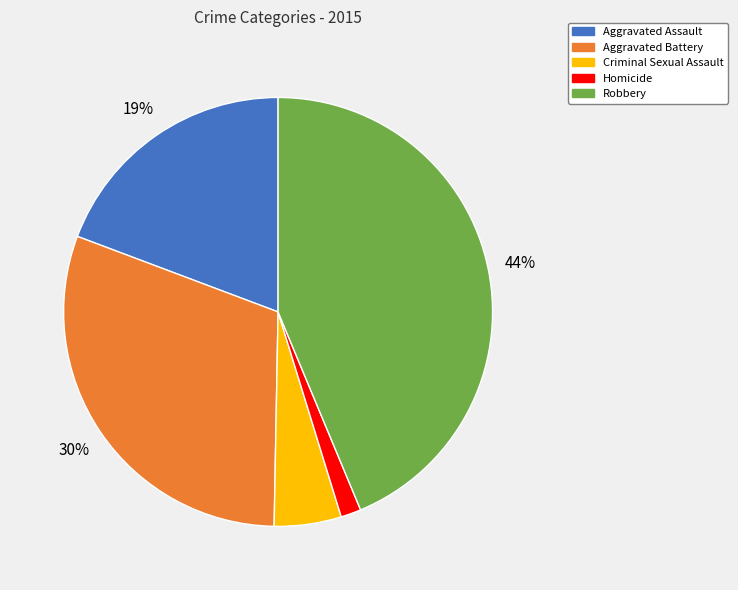

Which has a higher value, Homicide or Aggravated Battery?

Aggravated Battery